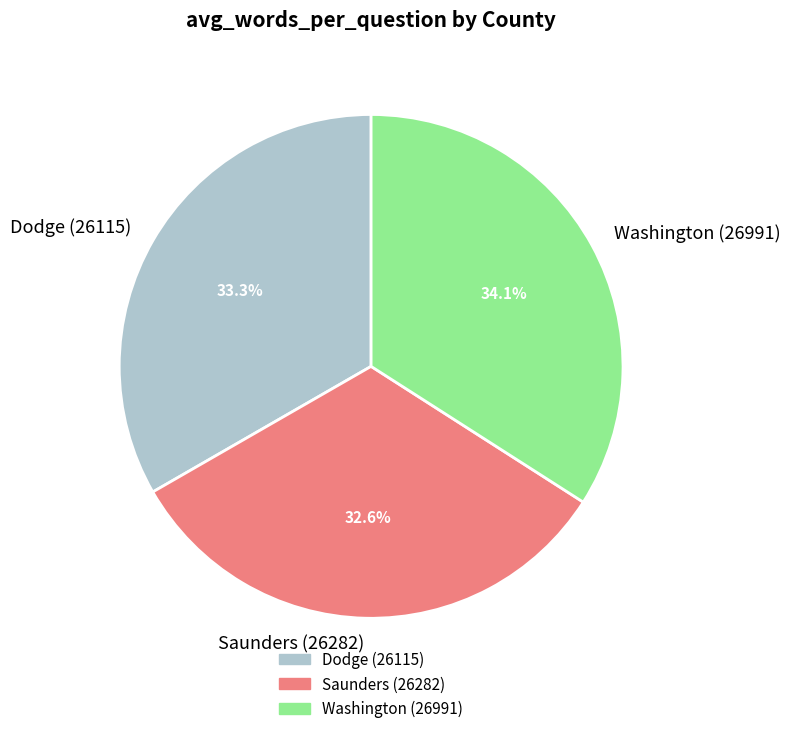

Do Washington (26991) and Dodge (26115) together represent more than half of the pie?

Yes